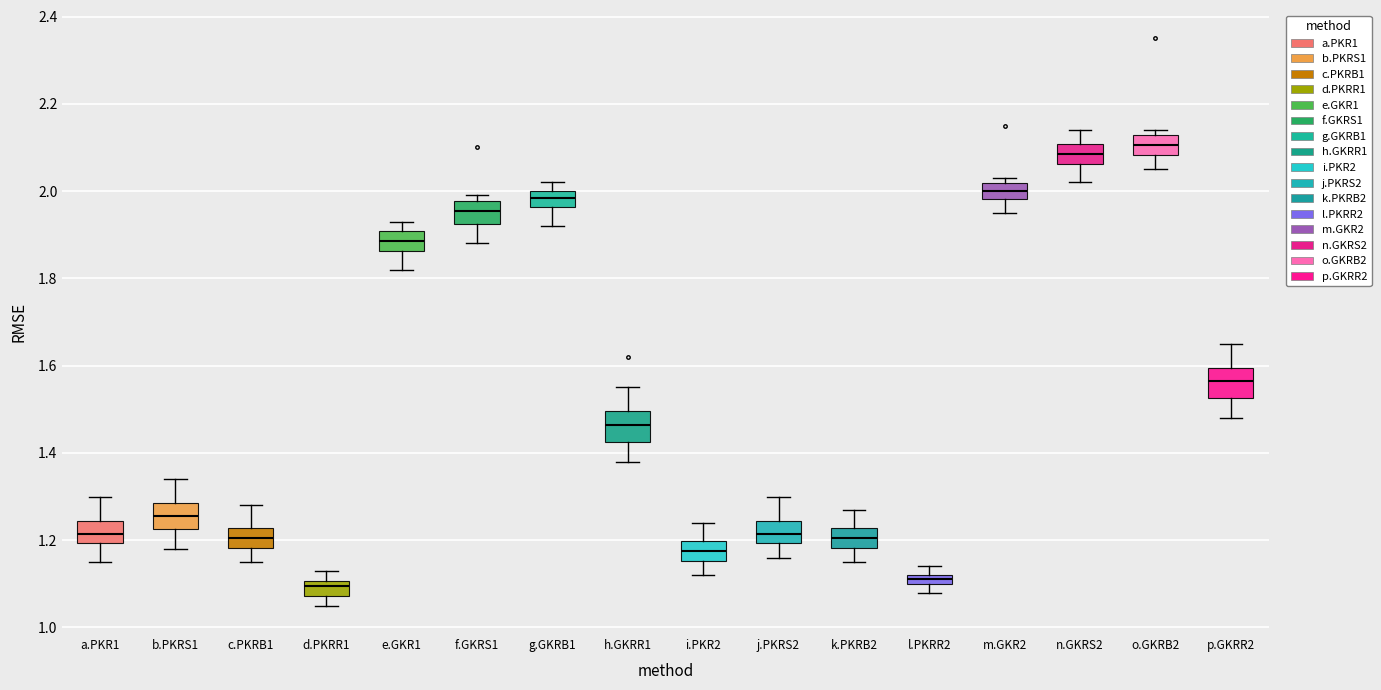

Which box has the highest median line?

o.GKRB2